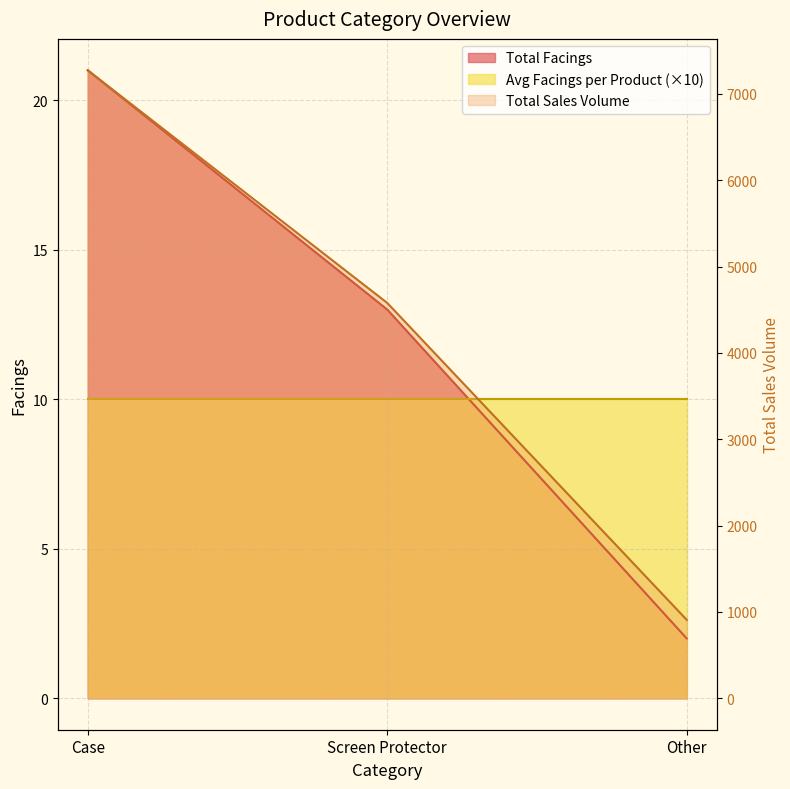

Is it true that Total Sales Volume equals 265 at Other?

False